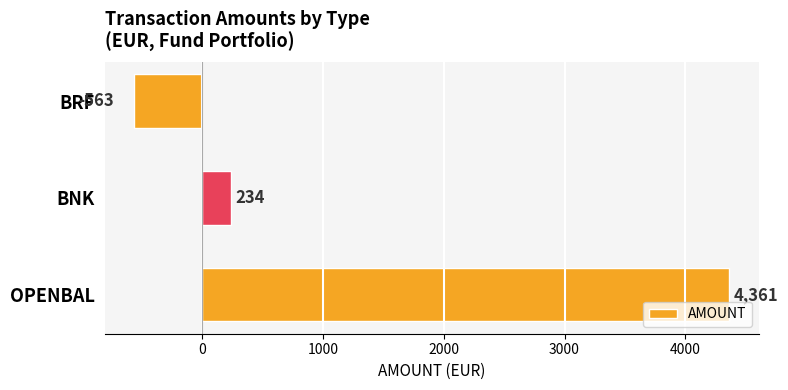

How many categories are shown in the chart?

3